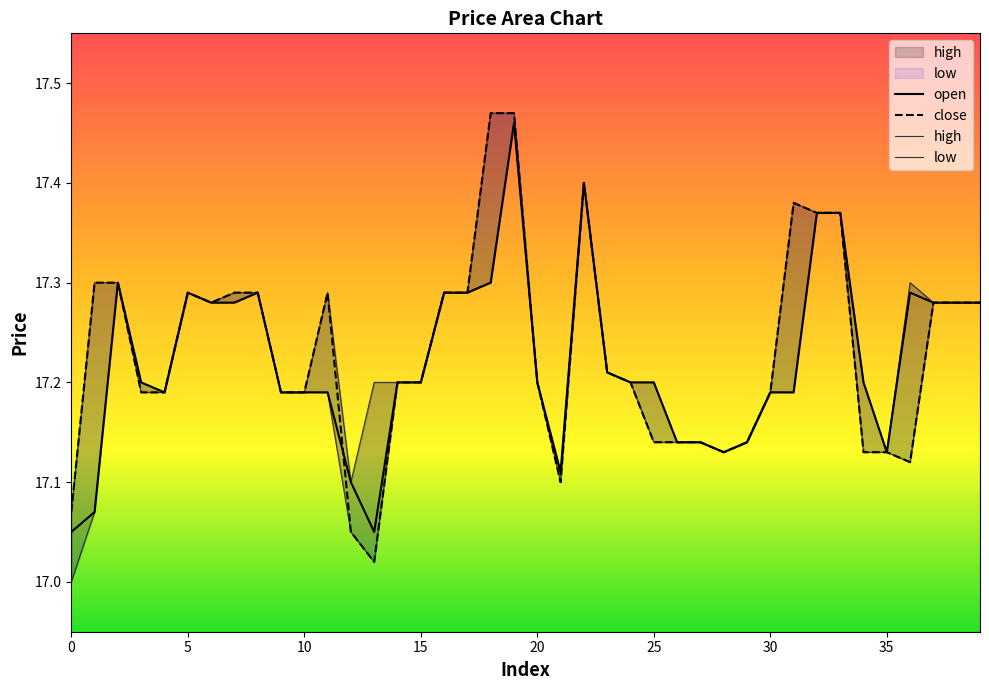

At which category does close reach its first local peak?

5